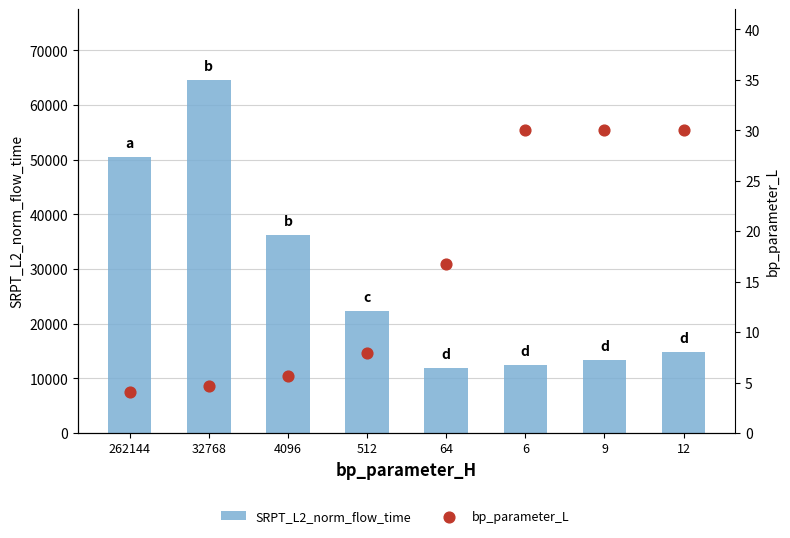

What is the total value across all series at 12?

14867.2